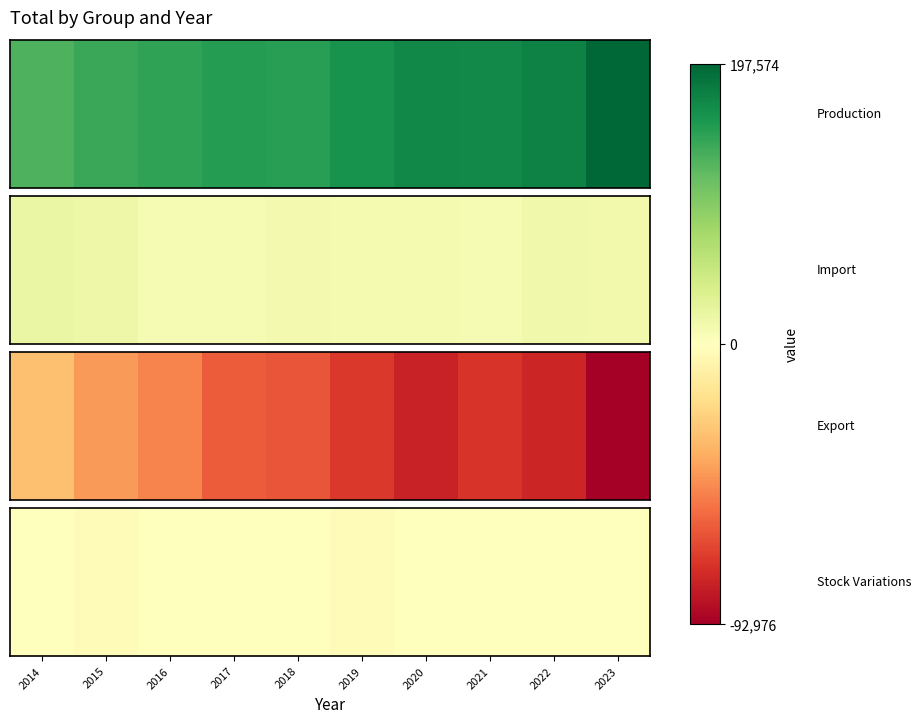

Where does the data first go above -202?

2017